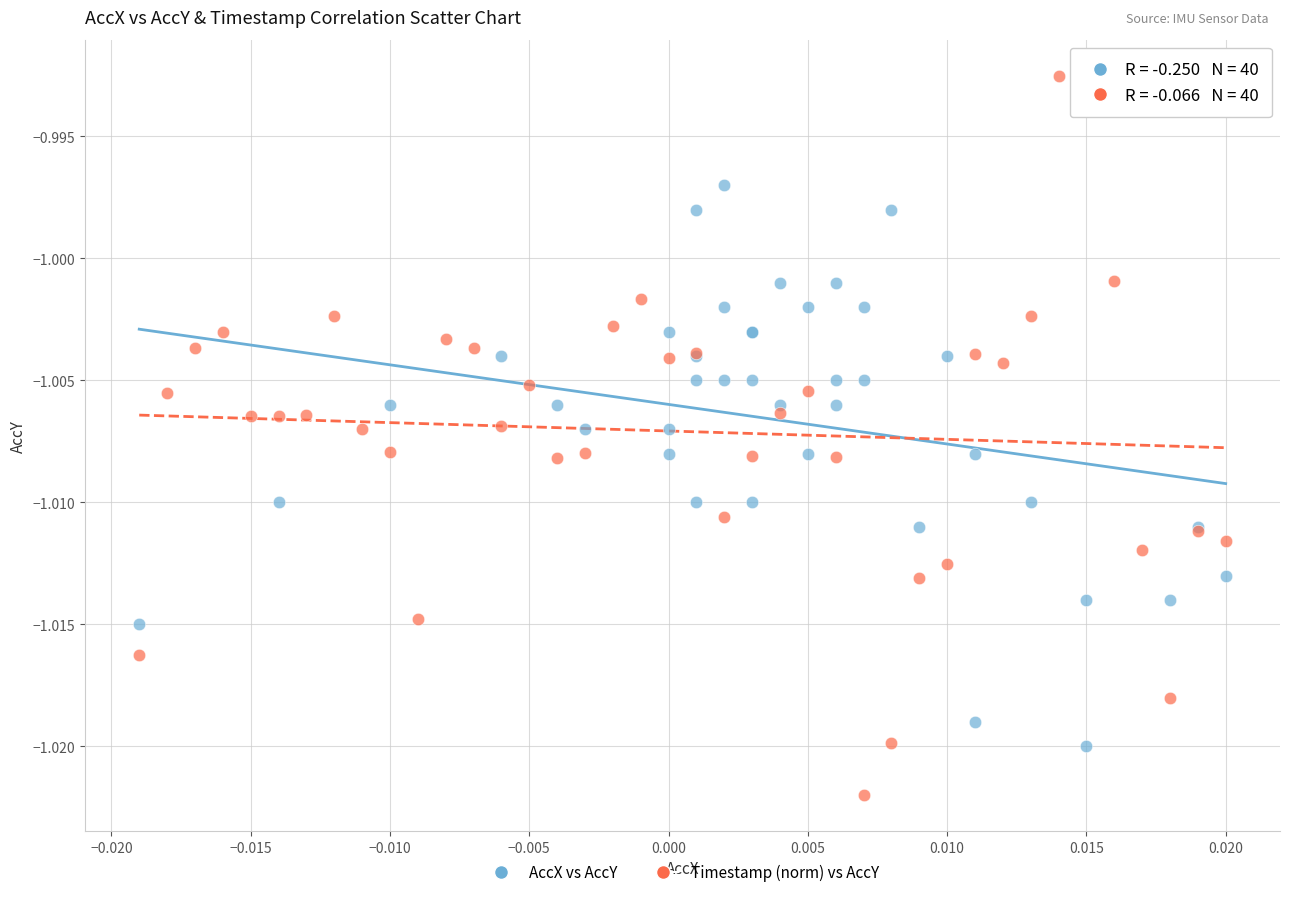

Which series reaches the maximum Y coordinate?

Timestamp (norm) vs AccY